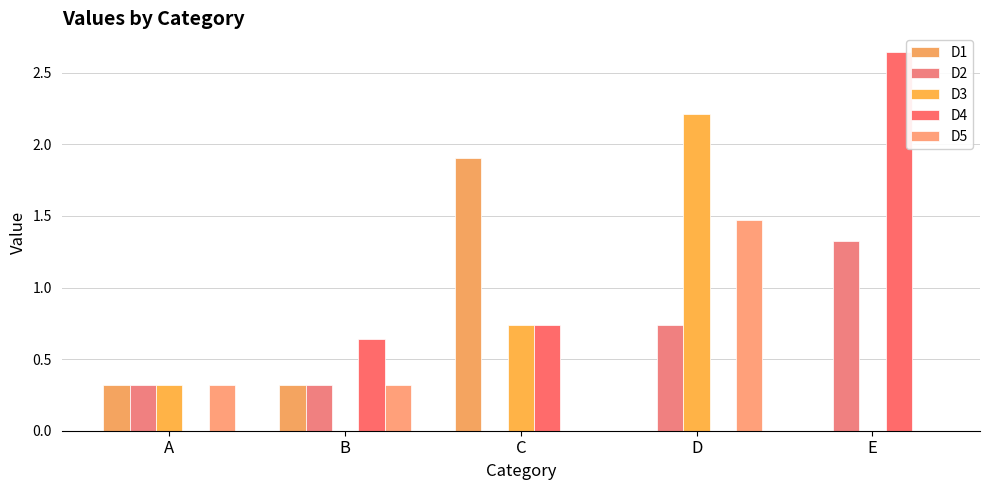

Reading left to right, extract all data points from this chart.

D1: 0.3	0.3	1.9	0.0	0.0
D2: 0.3	0.3	0.0	0.7	1.3
D3: 0.3	0.0	0.7	2.2	0.0
D4: 0.0	0.6	0.7	0.0	2.6
D5: 0.3	0.3	0.0	1.5	0.0